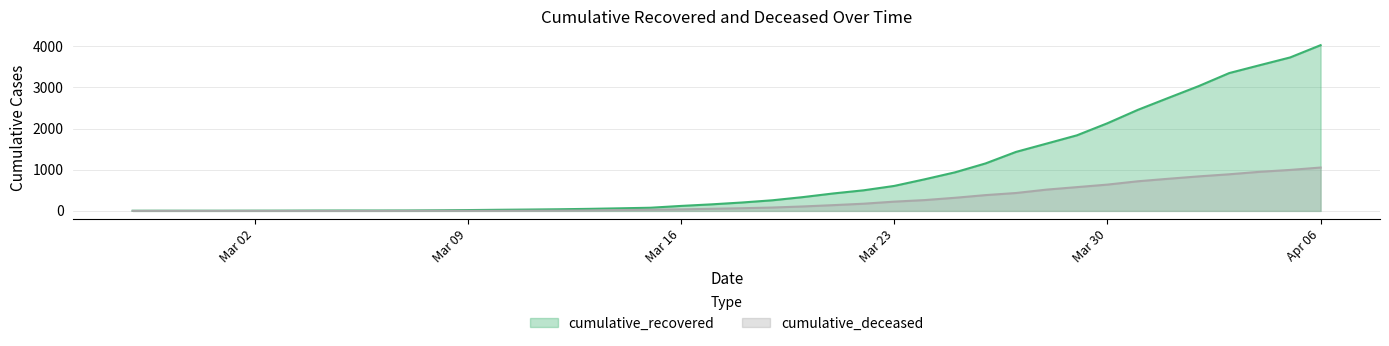

How many lines are shown in the chart?

2